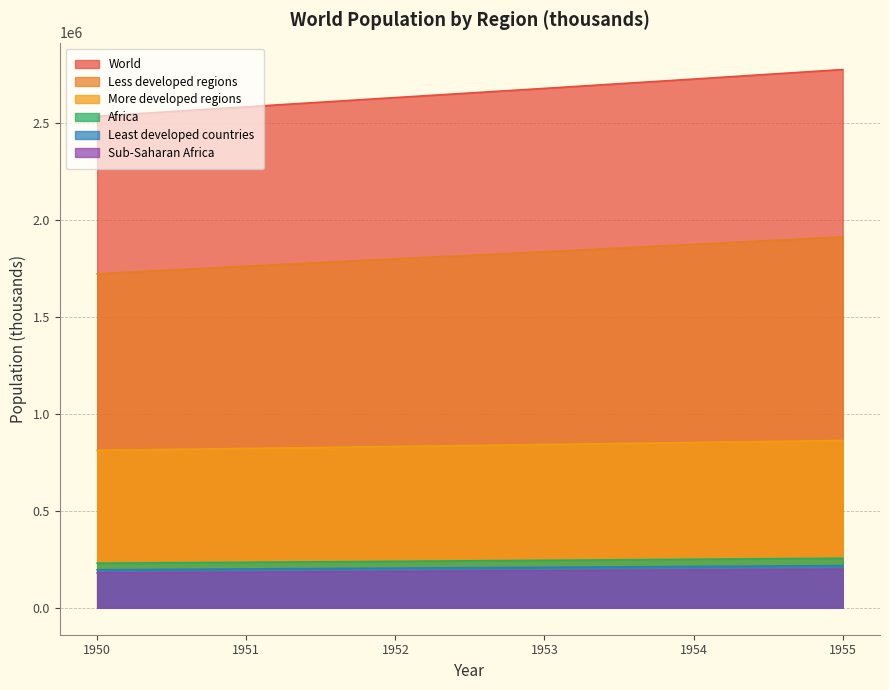

Between 1950 and 1955, which series saw the biggest shift?

World